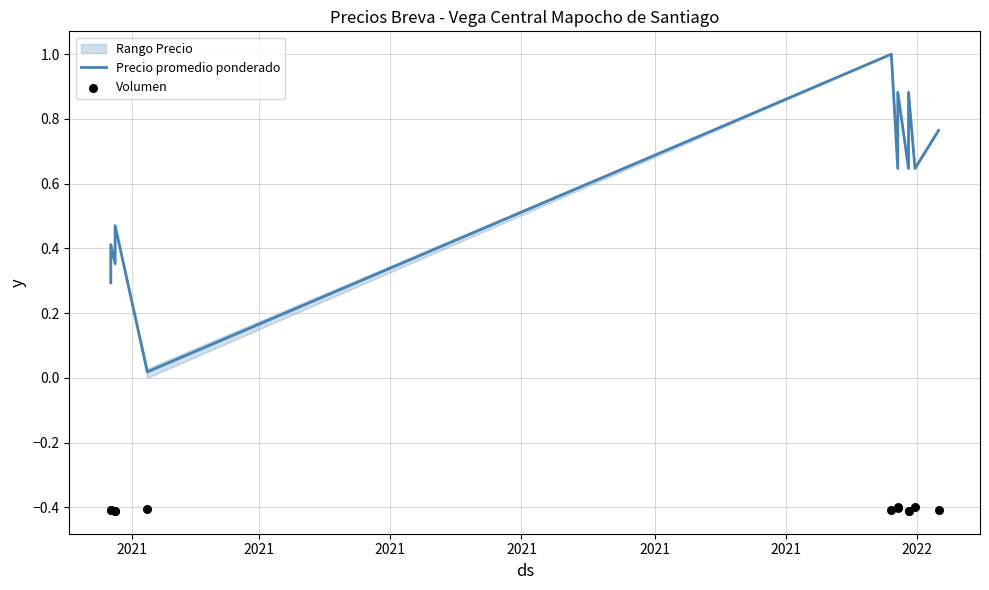

Which series has the largest total across all categories?

Precio promedio ponderado